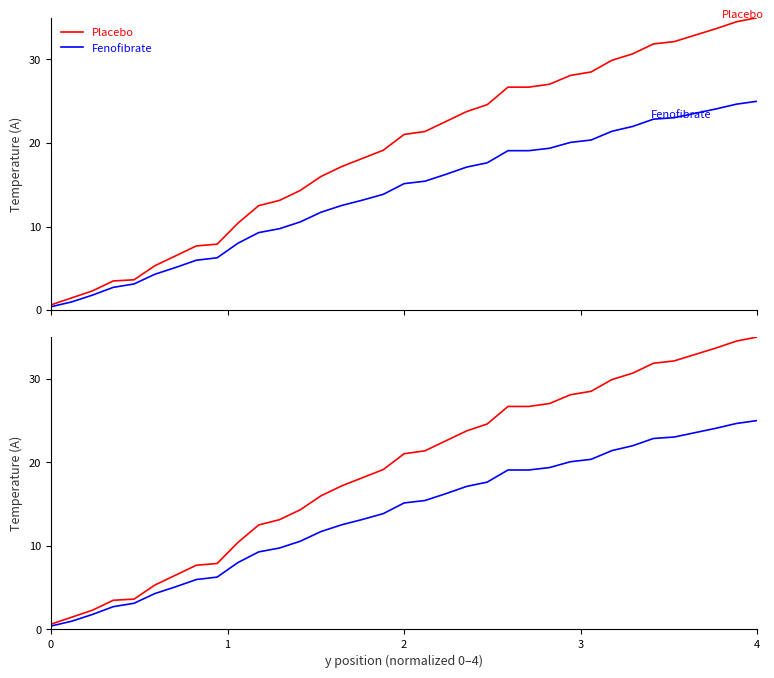

Which series has the largest range (max minus min)?

Placebo